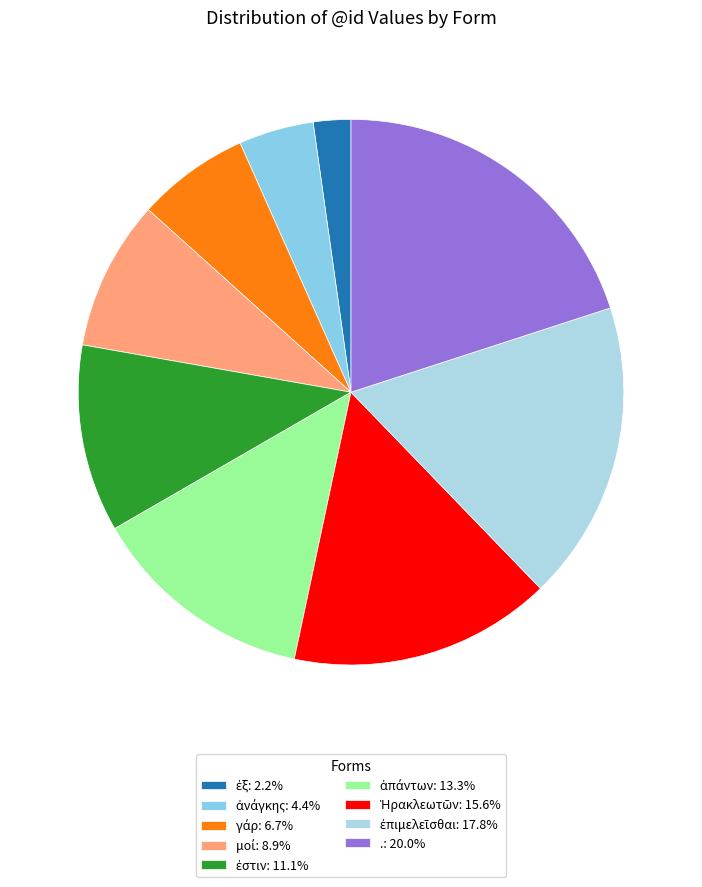

Is there any slice that represents more than half of the pie?

No